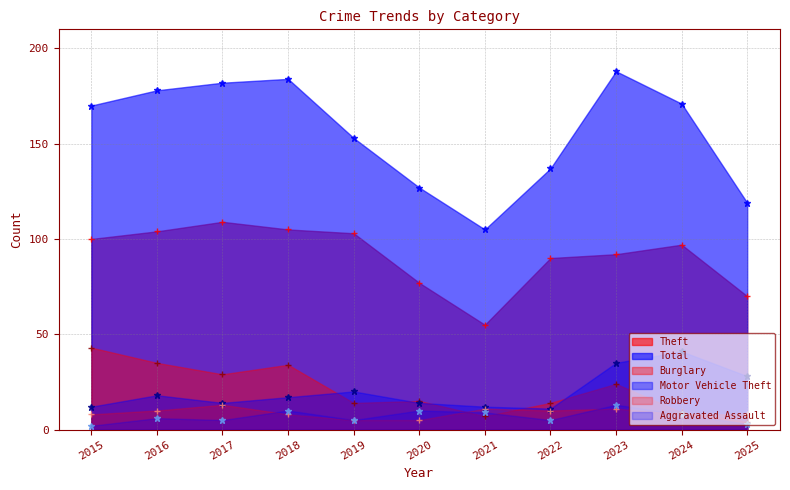

What is the highest value of the Motor Vehicle Theft series?

41